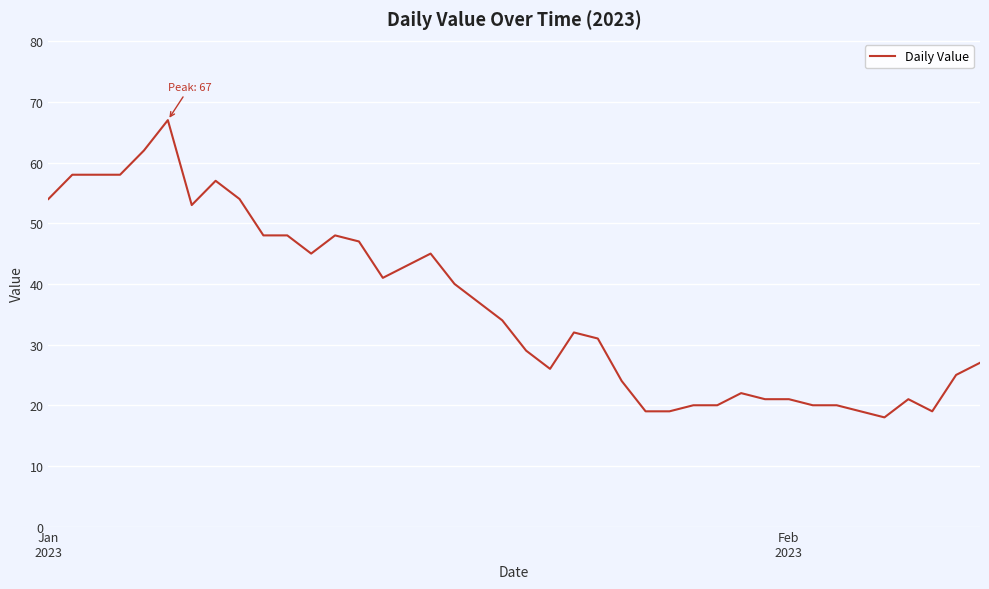

What is the maximum value shown in the chart?

67